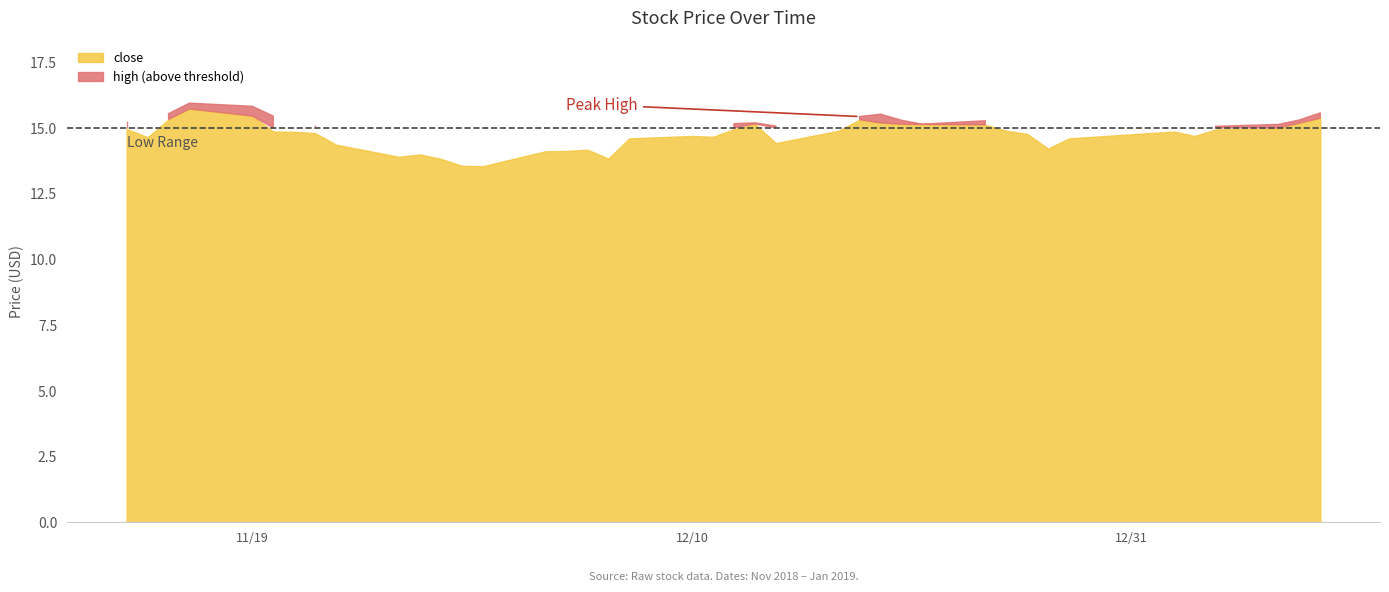

True or false: close and high intersect in this chart.

False